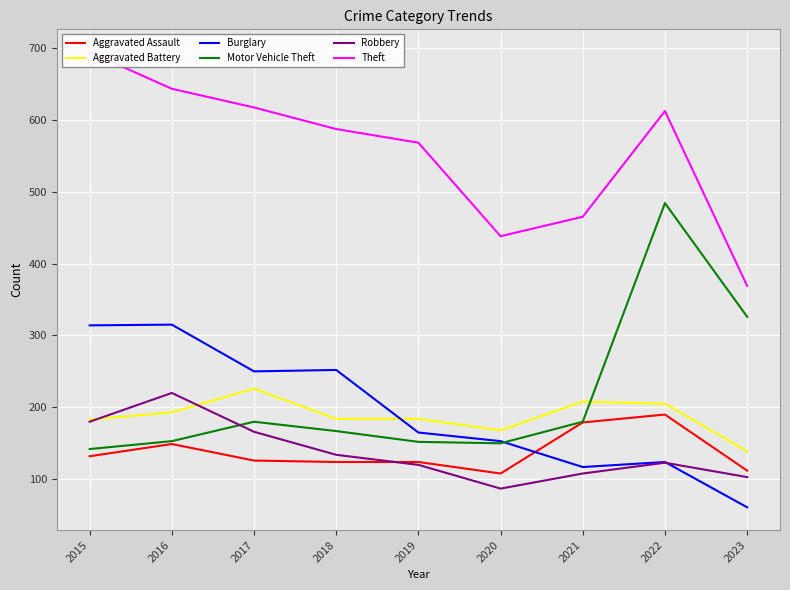

True or false: Motor Vehicle Theft has a value of 36 at 2020.

False